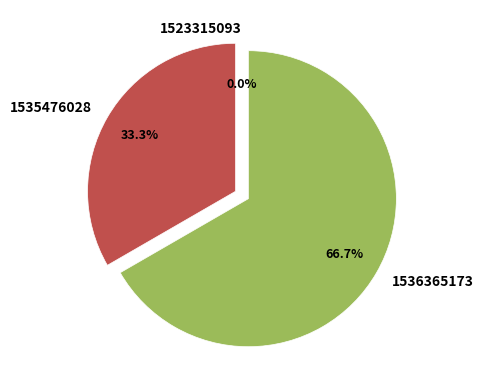

Which category has the biggest portion of the pie?

1536365173